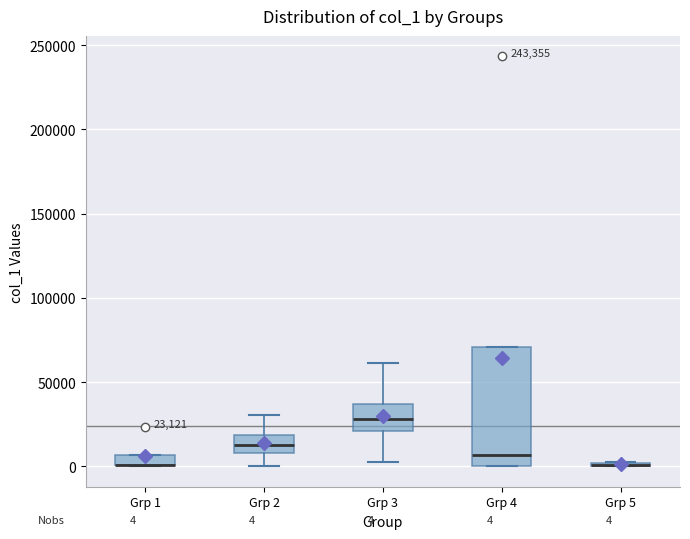

Comparing the boxes themselves (not the whiskers), which one is the tallest?

Grp 4